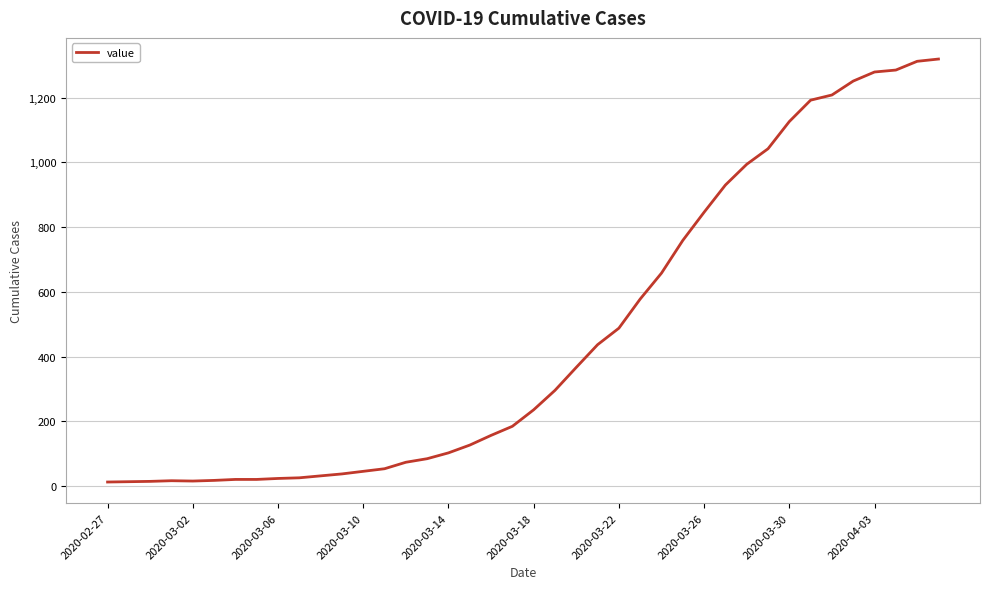

What is the difference between the maximum and minimum values?

1306